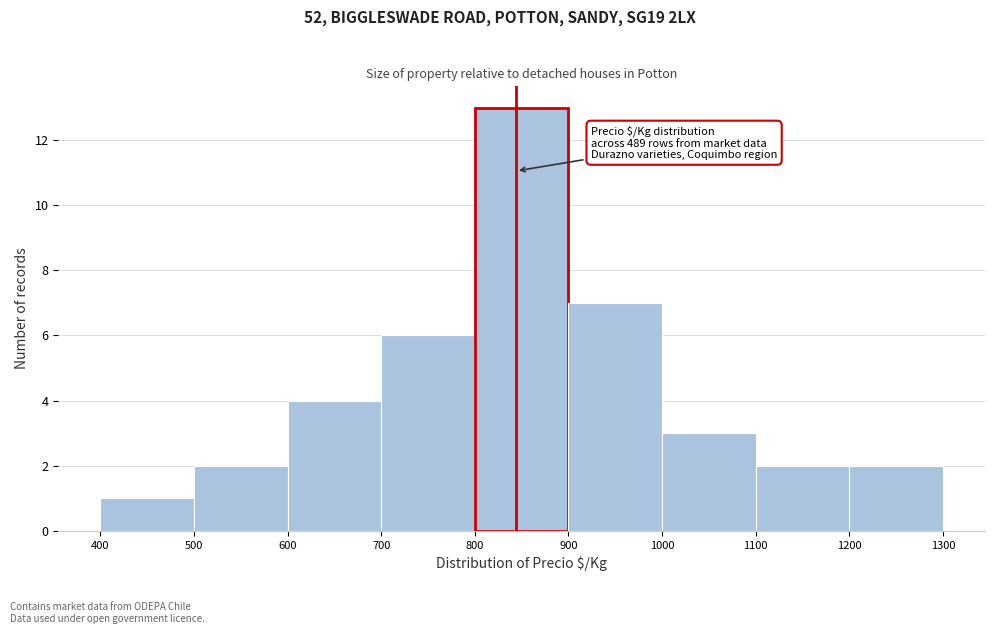

Over which range of the x-axis is the bar tallest?

800 to 900